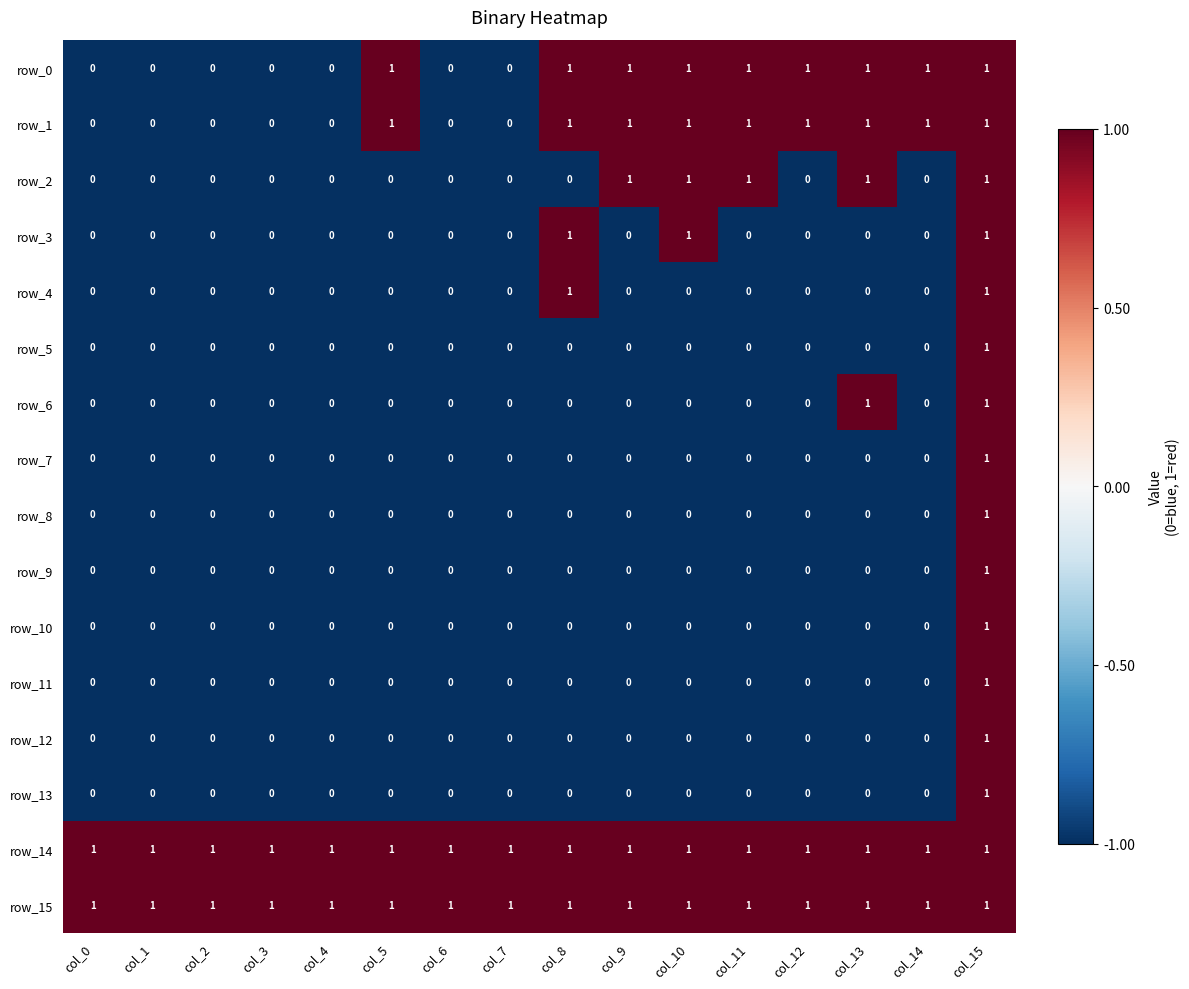

What is the minimum value shown in the chart?

0